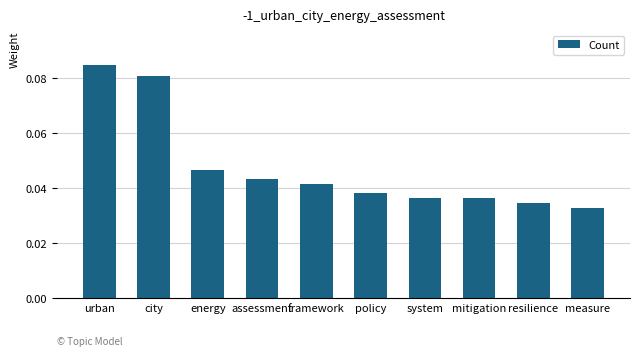

What is the sum of all values?

0.5